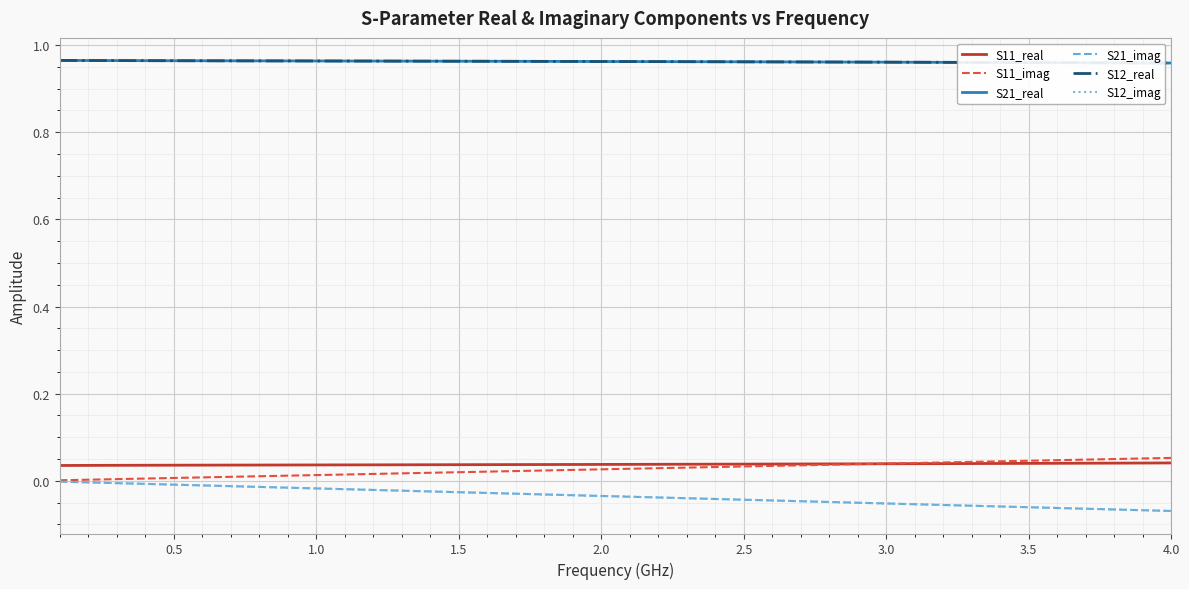

Does the chart display data point markers on the line(s)?

No